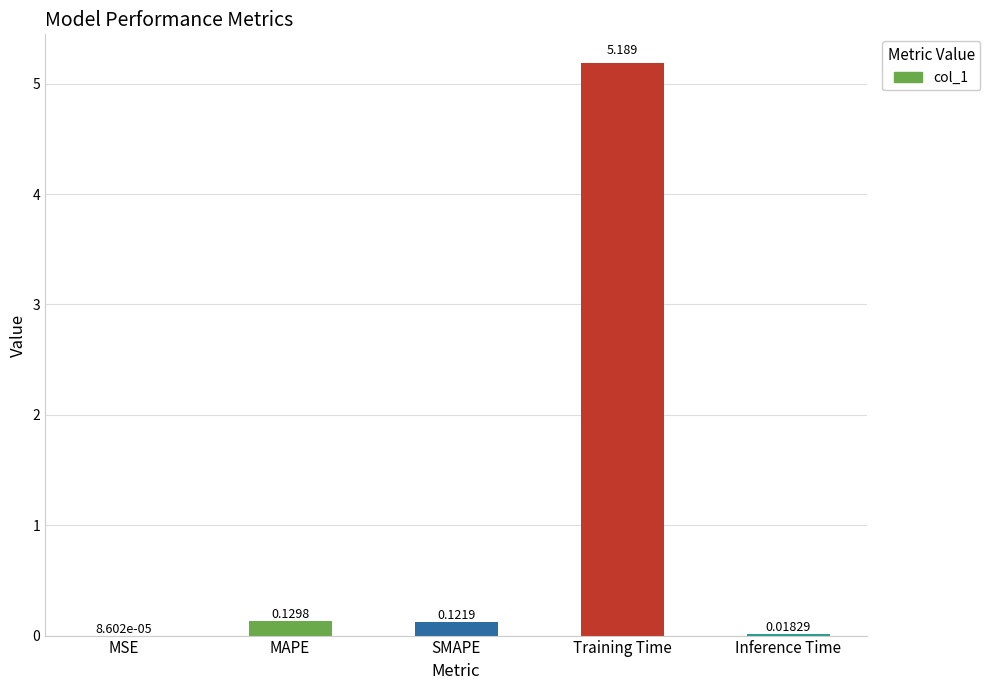

Does the chart contain stacked bars?

No